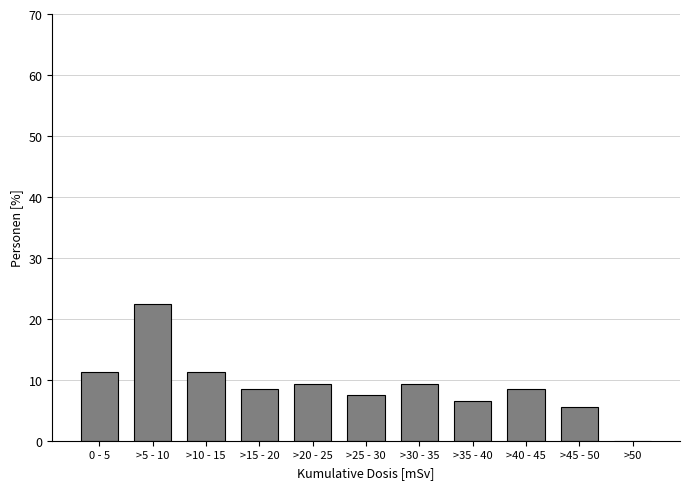

Reading left to right, transcribe all the data shown in this chart.

0 - 5=11.2	>5 - 10=22.4	>10 - 15=11.2	>15 - 20=8.4	>20 - 25=9.3	>25 - 30=7.5	>30 - 35=9.3	>35 - 40=6.5	>40 - 45=8.4	>45 - 50=5.6	>50=0.0